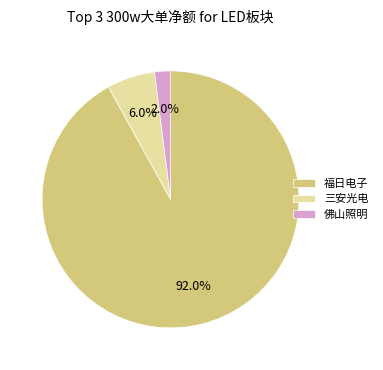

Which has a higher value, 福日电子 or 佛山照明?

福日电子